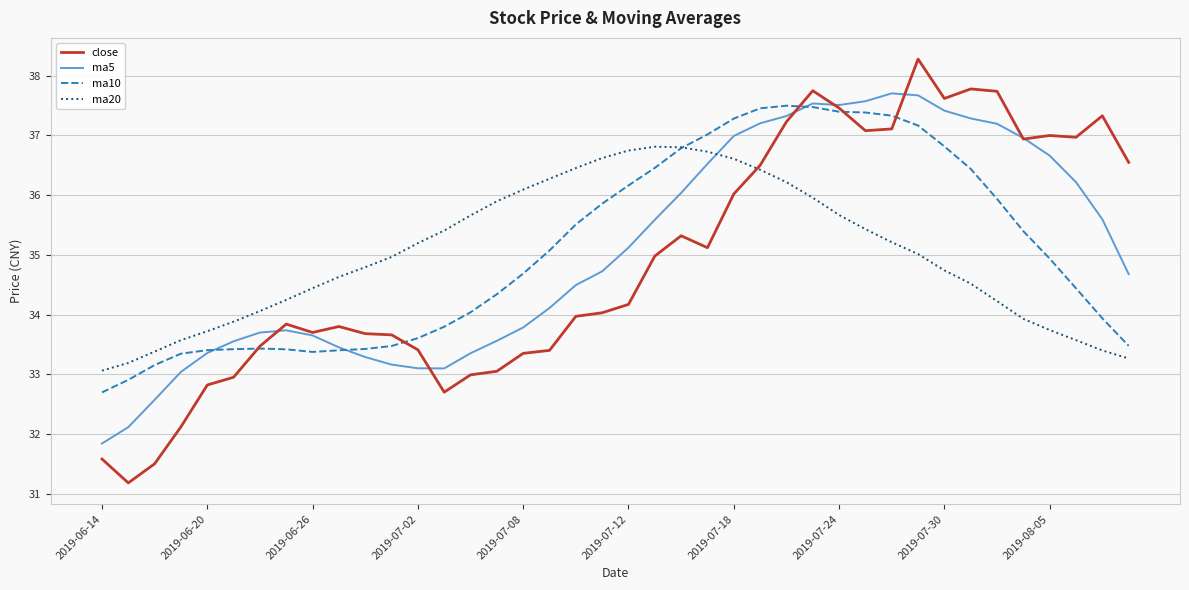

What is the maximum value shown in the chart?

38.3